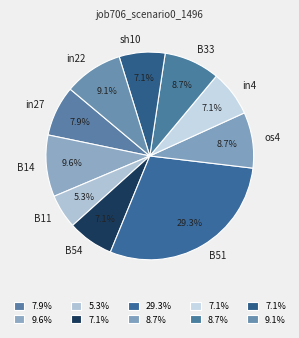

To the nearest percent, what portion does B14 represent?

10%